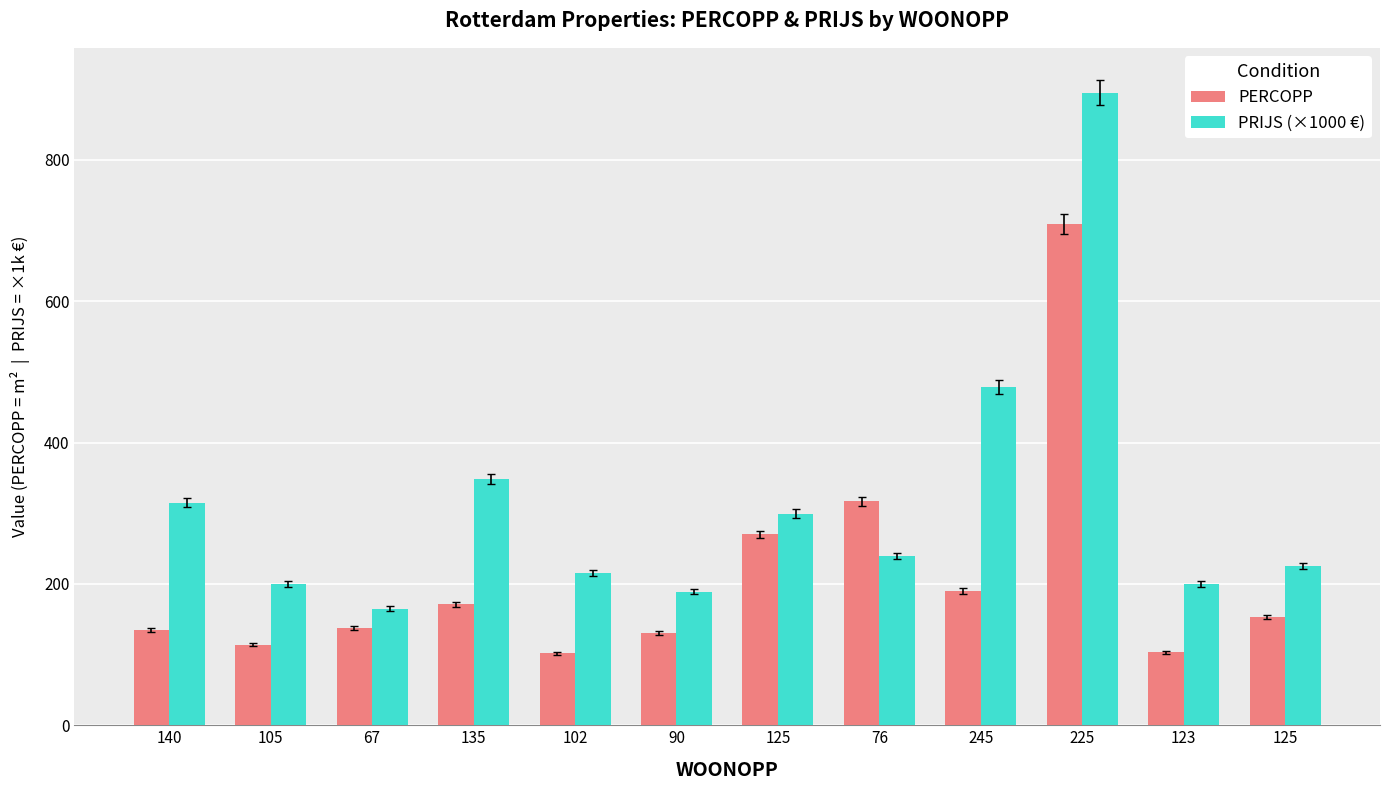

How many values in the PRIJS (×1000 €) series exceed 239?

6